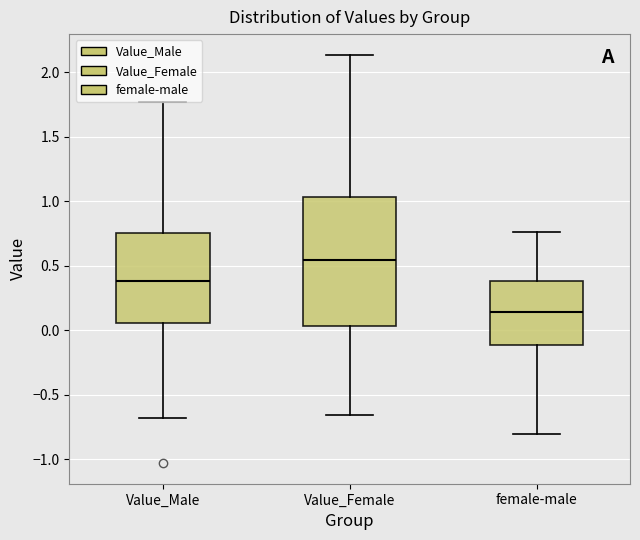

Where is the upper edge of the box for female-male on the y-axis? The values are not printed on the chart, so give them approximately, as read against the axis.

0.40